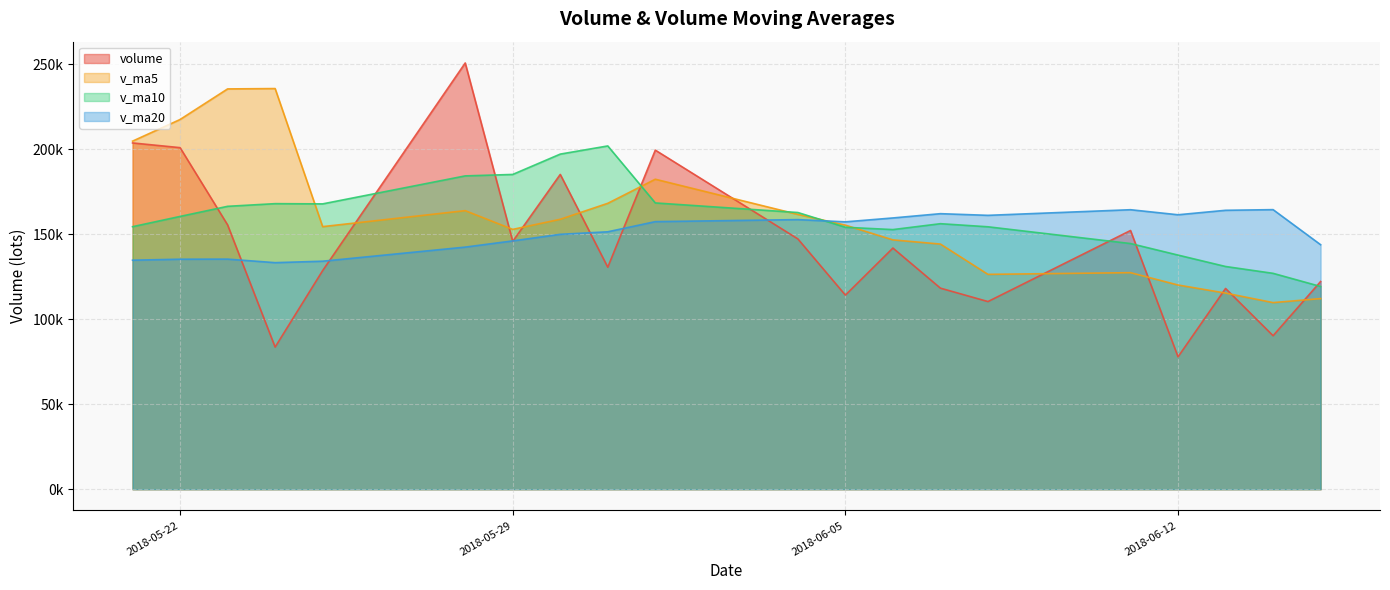

Which has a higher value, 2018-05-23 or 2018-05-31?

2018-05-23